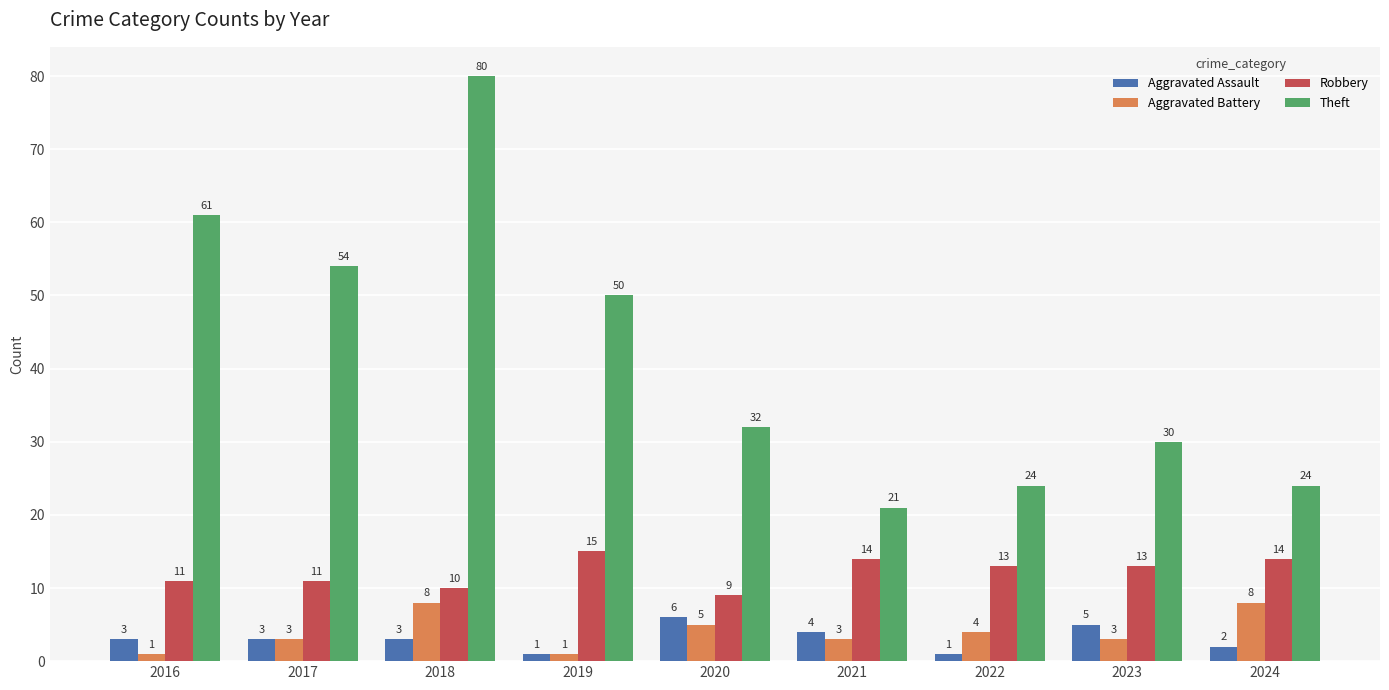

What is the maximum value shown in the chart?

80